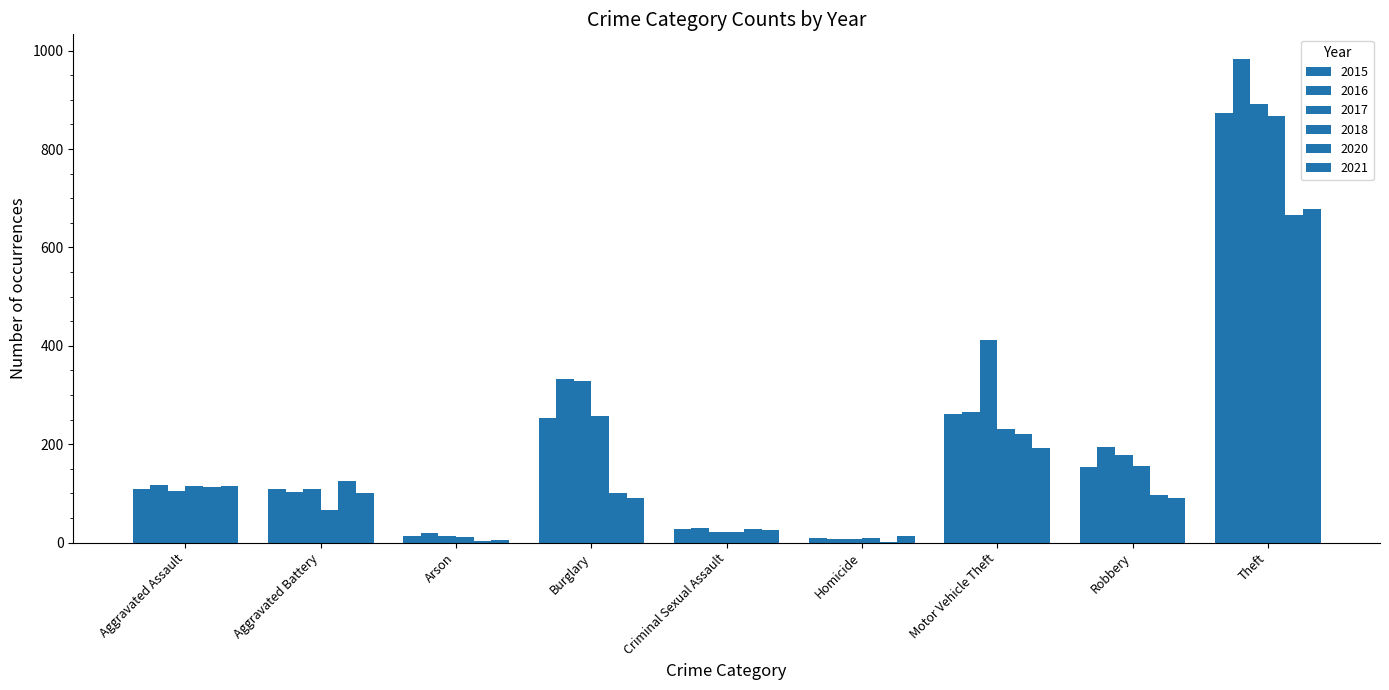

Count the number of data series in this chart.

6